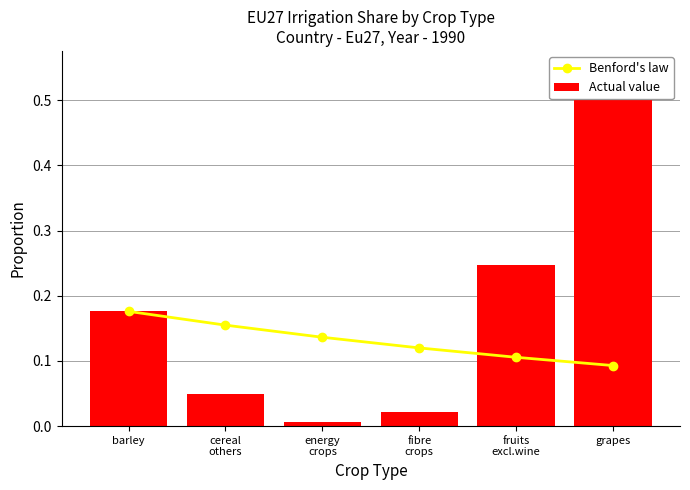

Which category has the highest value across all series?

grapes